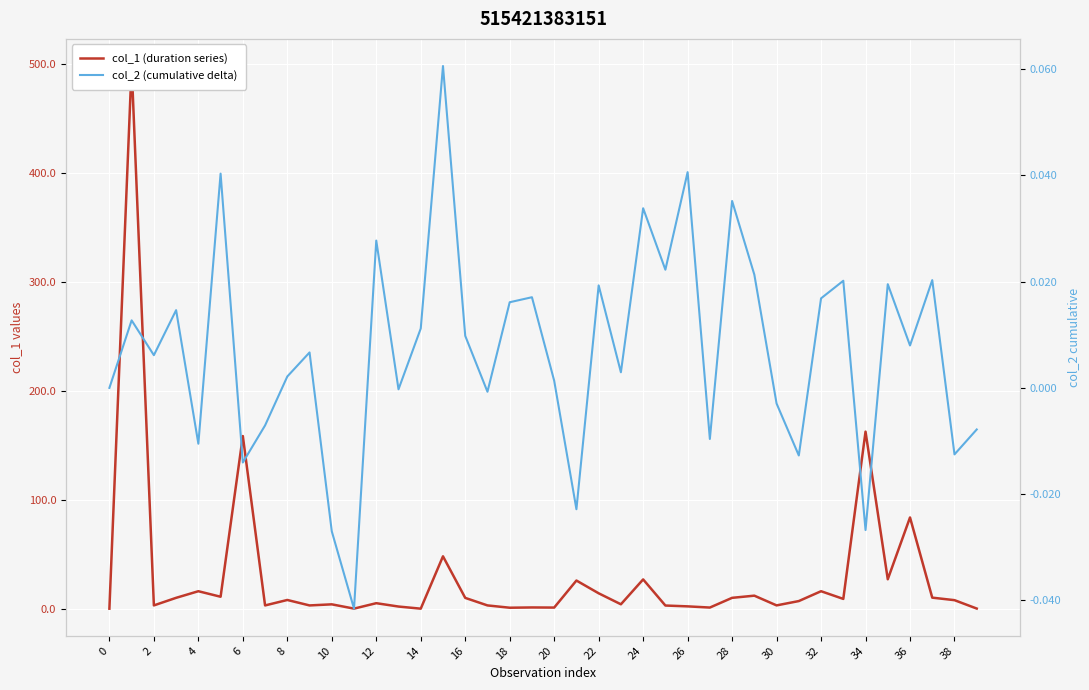

At how many categories does at least one series exceed 413?

1